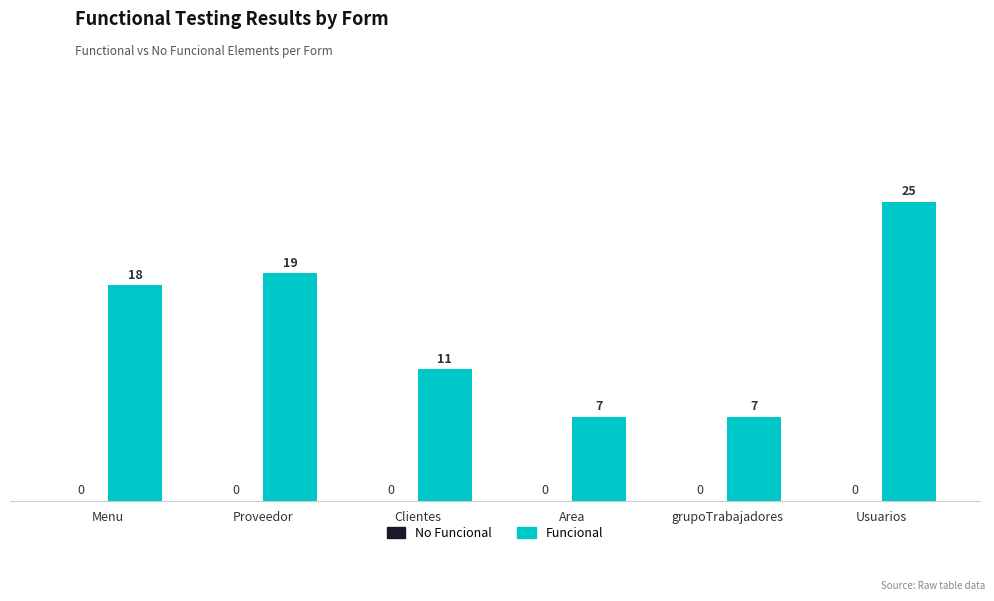

What is the maximum value shown in the chart?

25